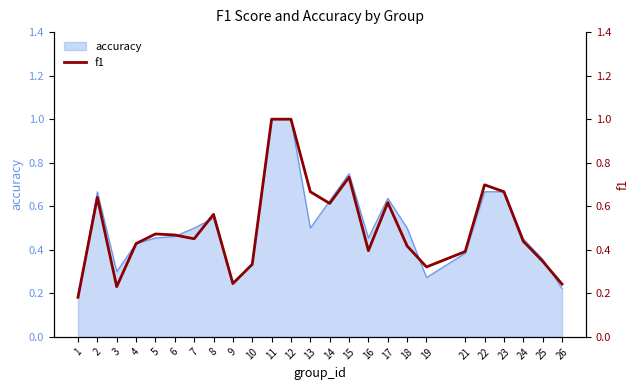

True or false: the data shows 0.5 at 6.

True